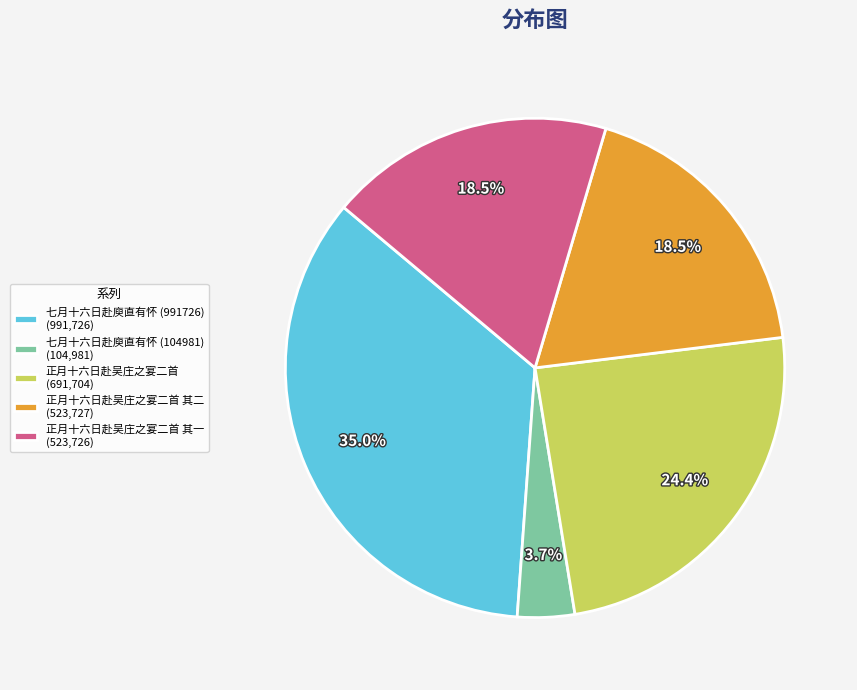

What is the ratio of the value at 七月十六日赴庾直有怀 (991726) (991,726) to the value at 正月十六日赴吴庄之宴二首 其二 (523,727)?

1.9